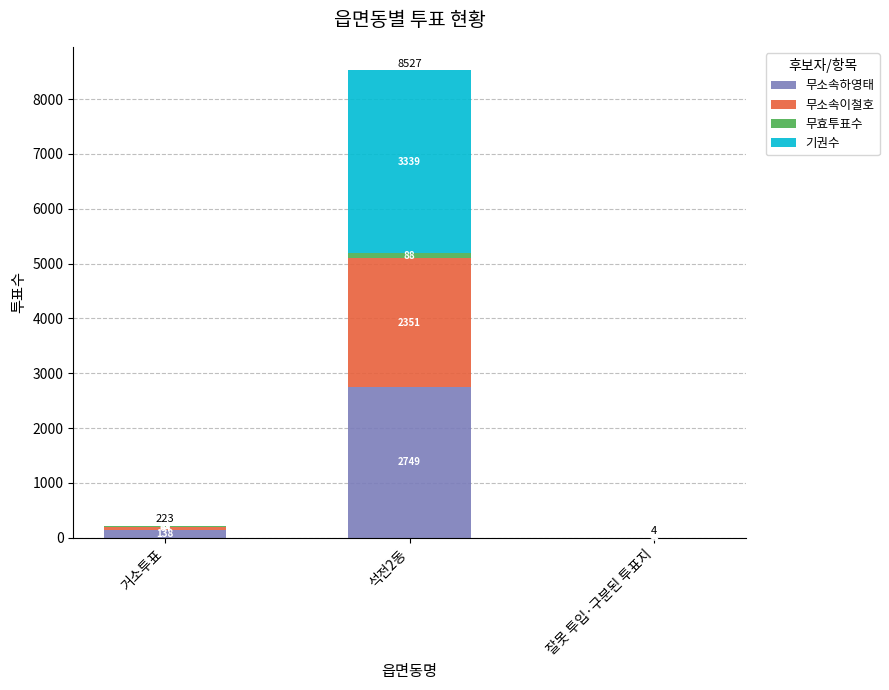

What is the difference between the 무효투표수 values at 석전2동 and 잘못 투입·구분된 투표지?

88